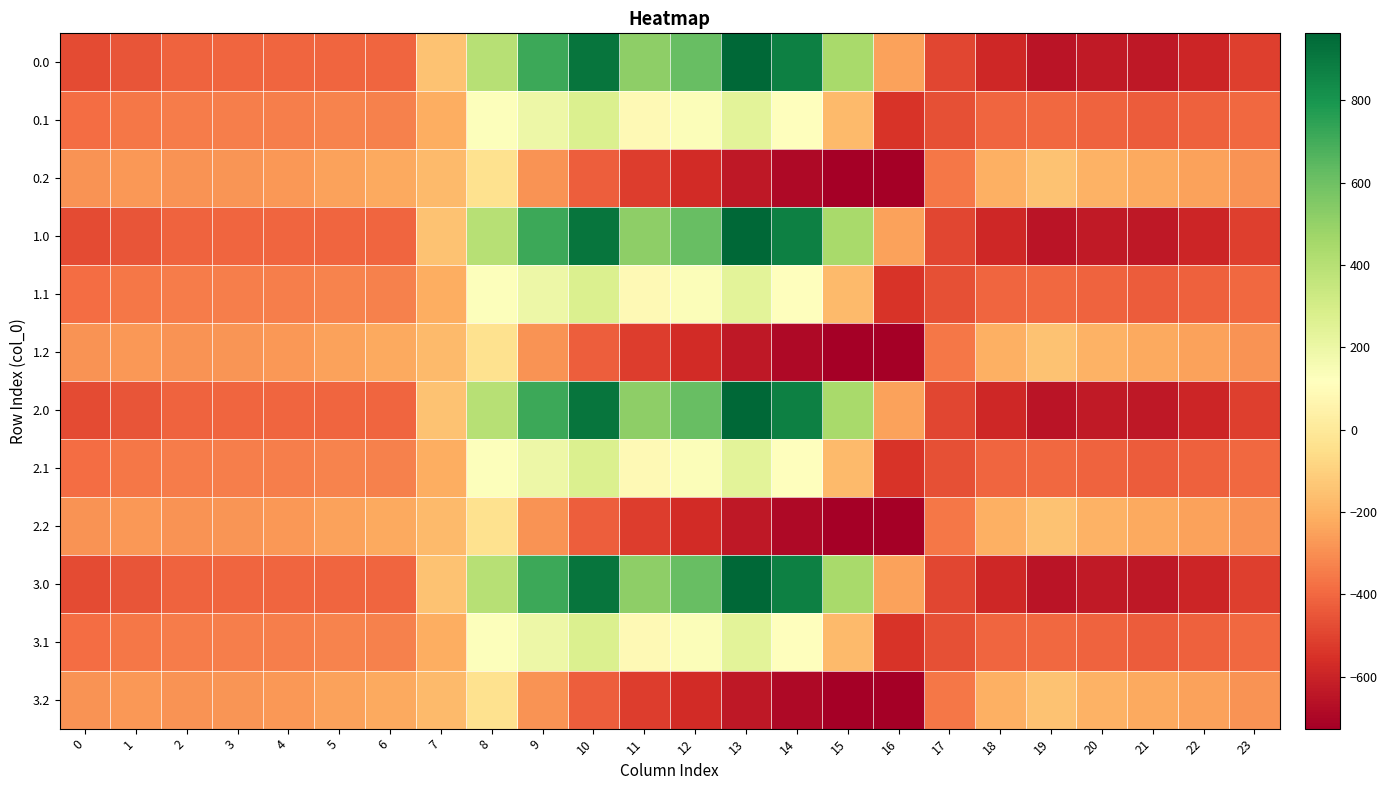

Between 19 and 1, which is larger?

1